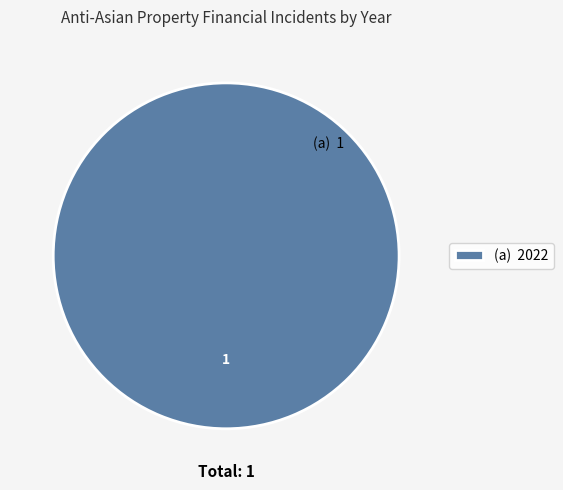

How many segments does this pie chart have?

1